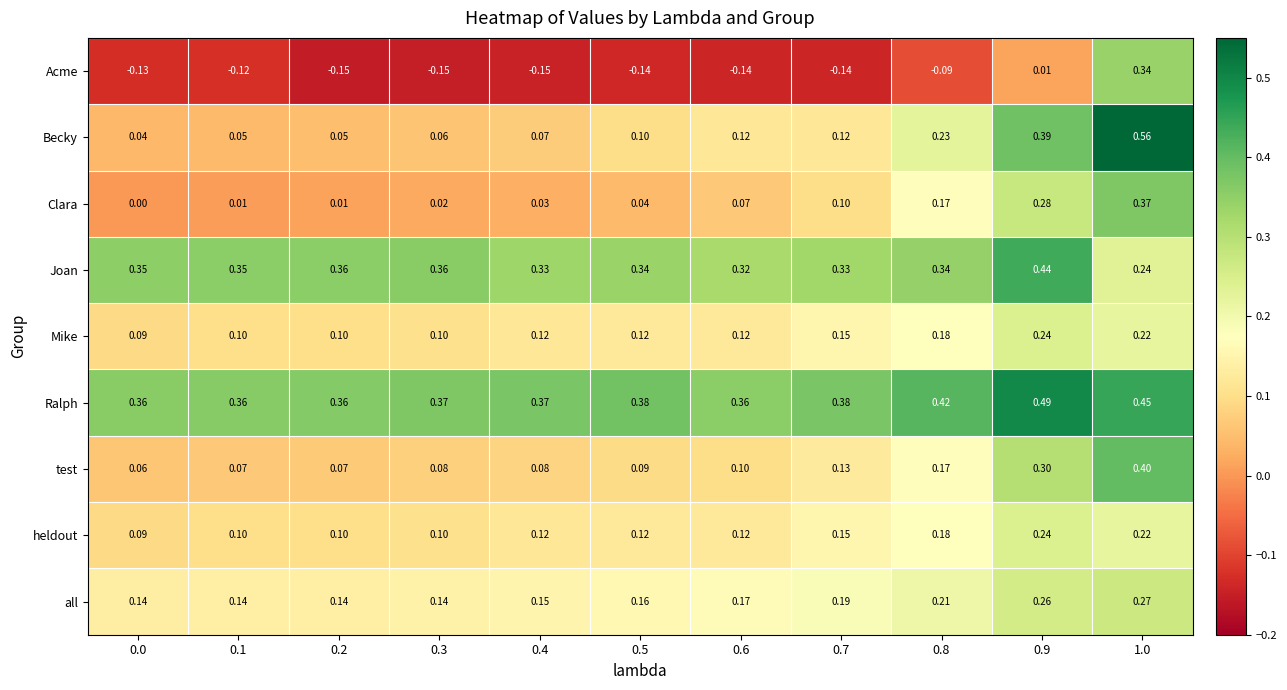

What is the total value across all series at 0.5?

1.2